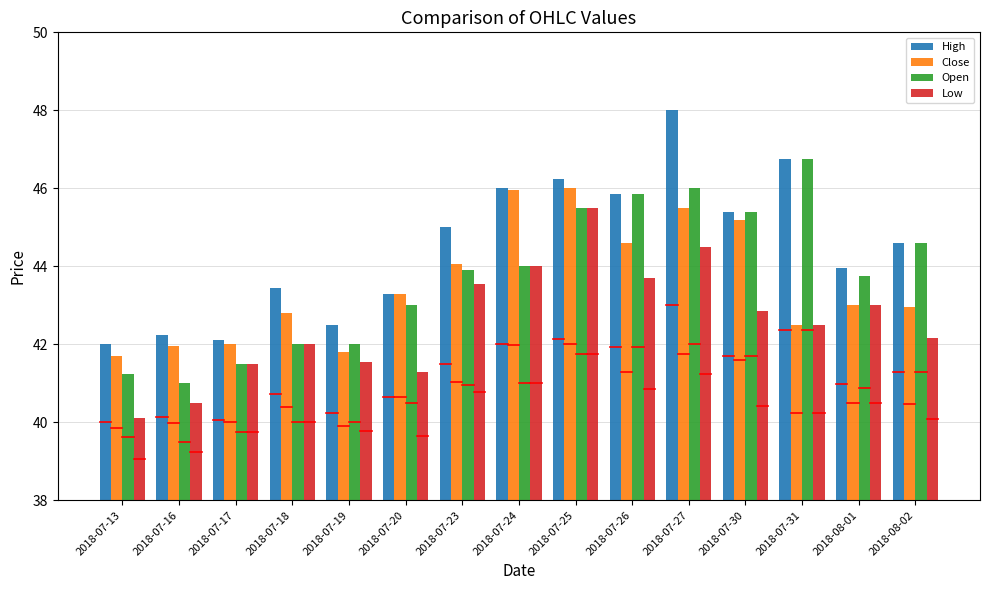

What is the difference between the second highest and minimum values in the Low series?

4.4